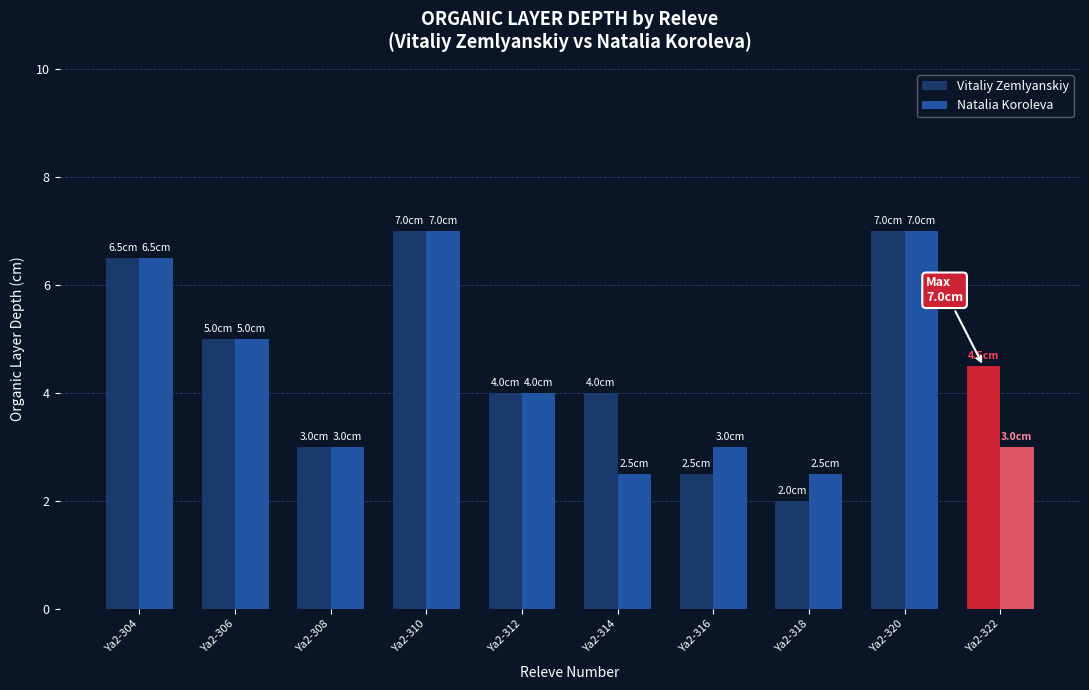

How many distinct data groups are displayed?

2